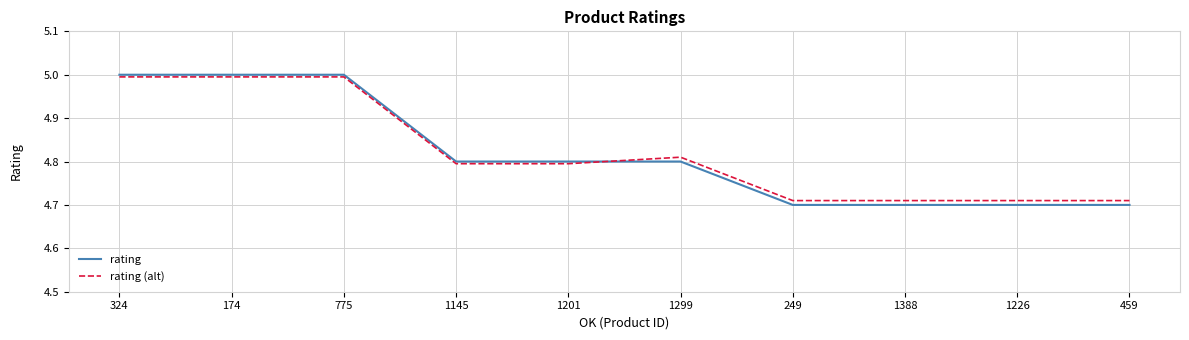

The rating series shows 2.9 at 775. True or false?

False